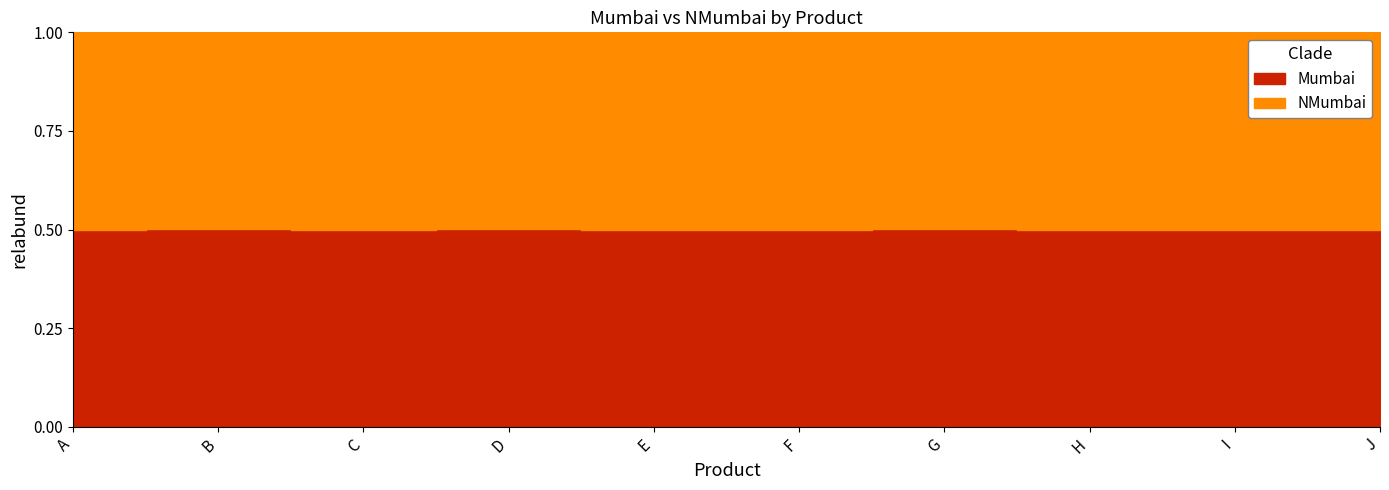

Count the number of data series in this chart.

2